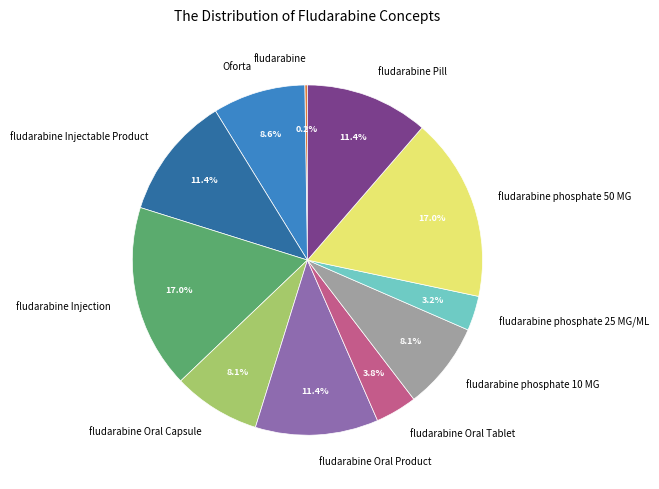

Does any single category account for the majority?

No